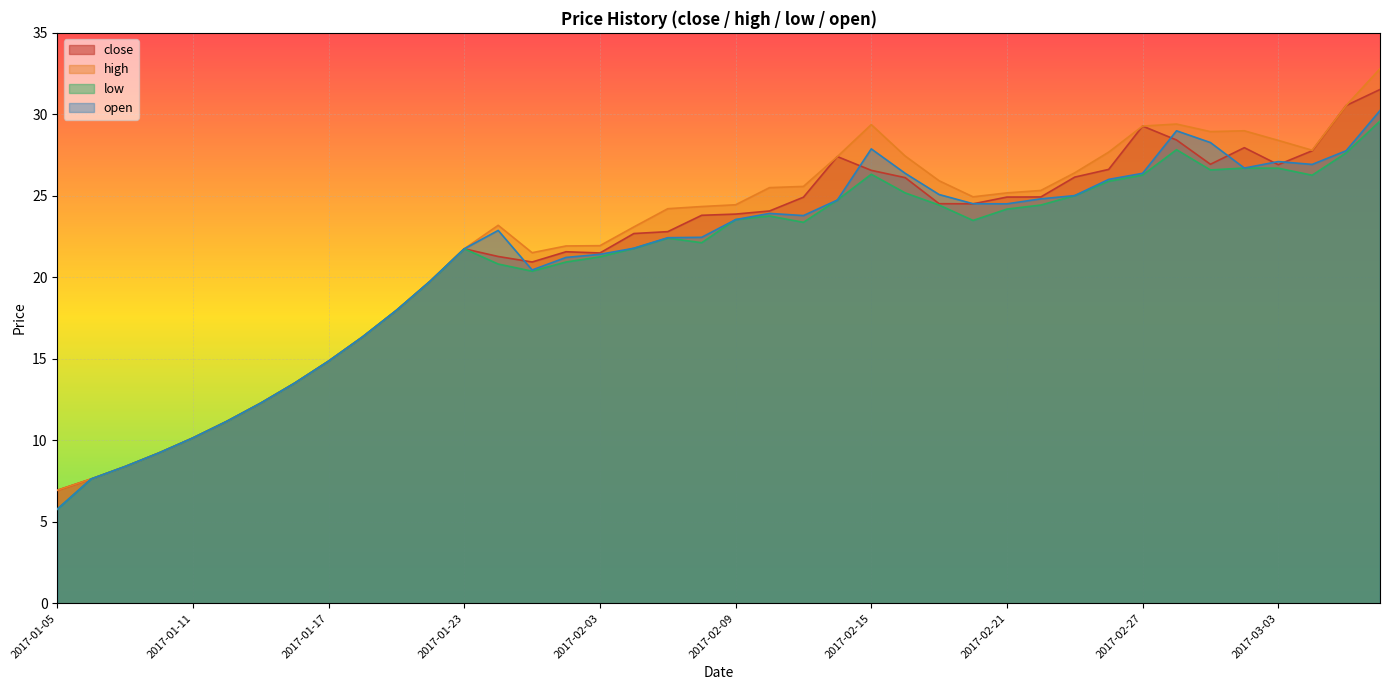

What is the difference between the close values at 2017-02-07 and 2017-01-17?

7.9